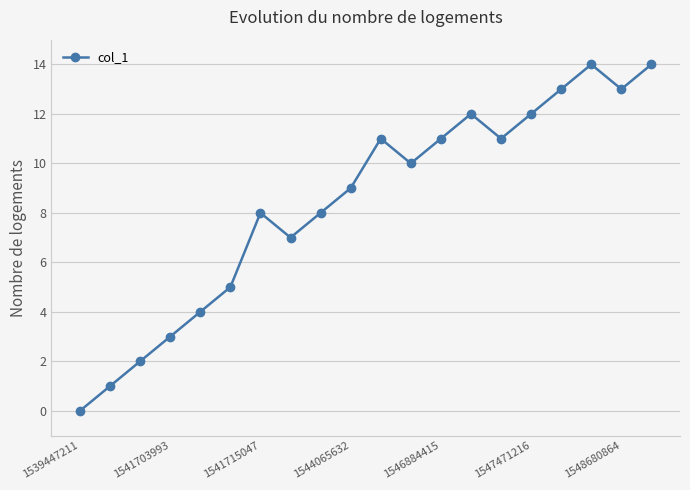

What is the value of the 16th point from the left?

12